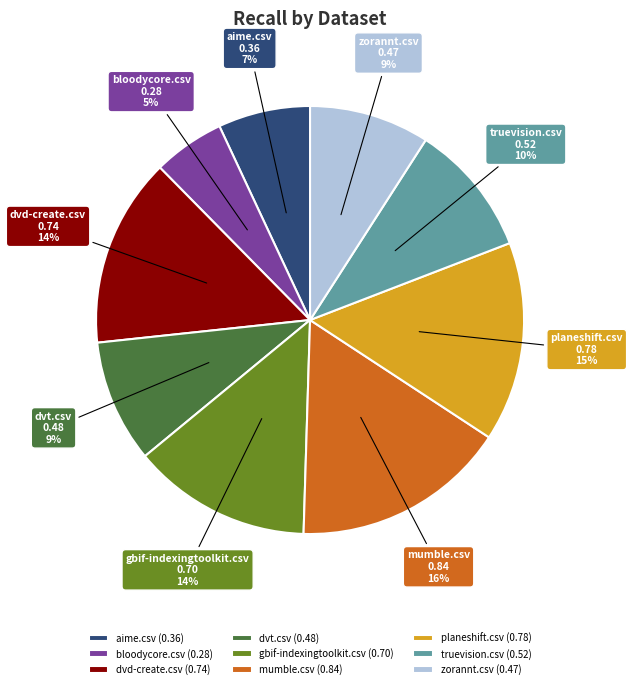

To the nearest percent, what is the combined percentage of dvd-create.csv and zorannt.csv?

23%